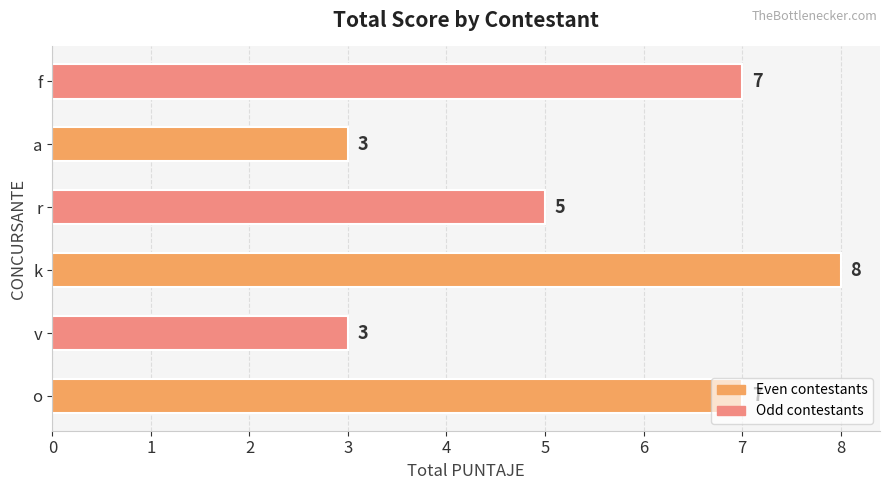

What is the difference between the maximum and minimum values?

5